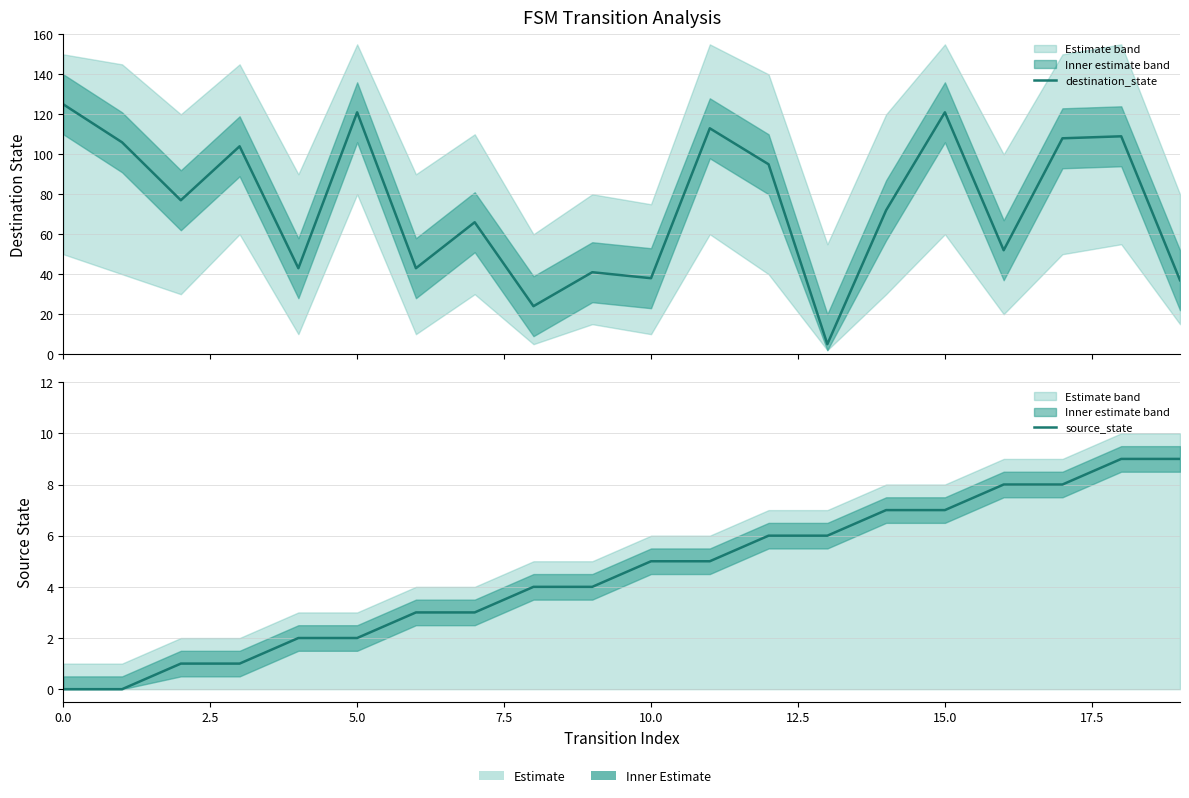

How many source_state values are between 2 and 7?

12